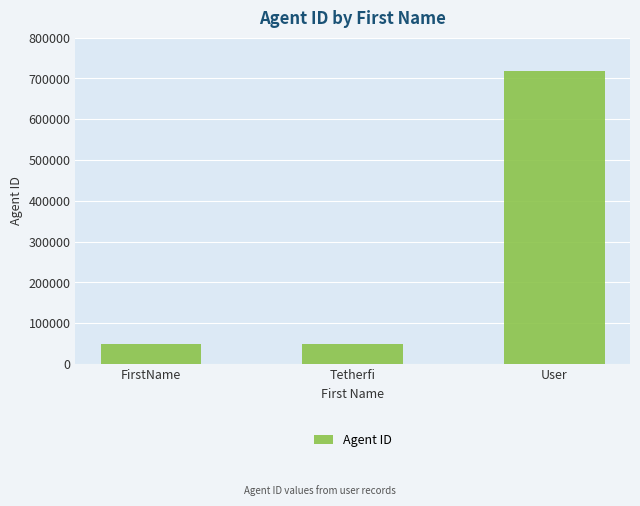

How many values are between 50001 and 718900?

3